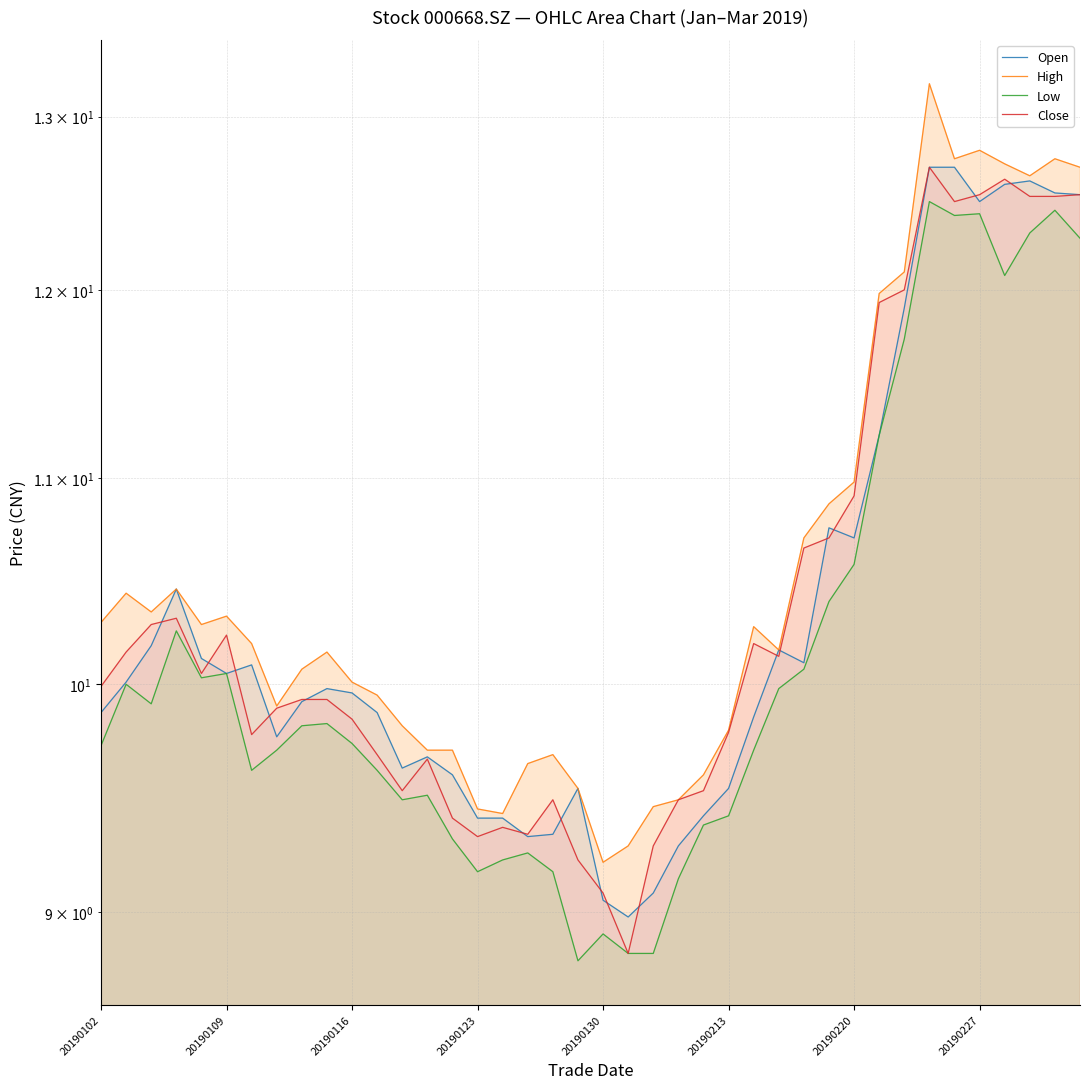

What is the sum of all Close values?

415.8